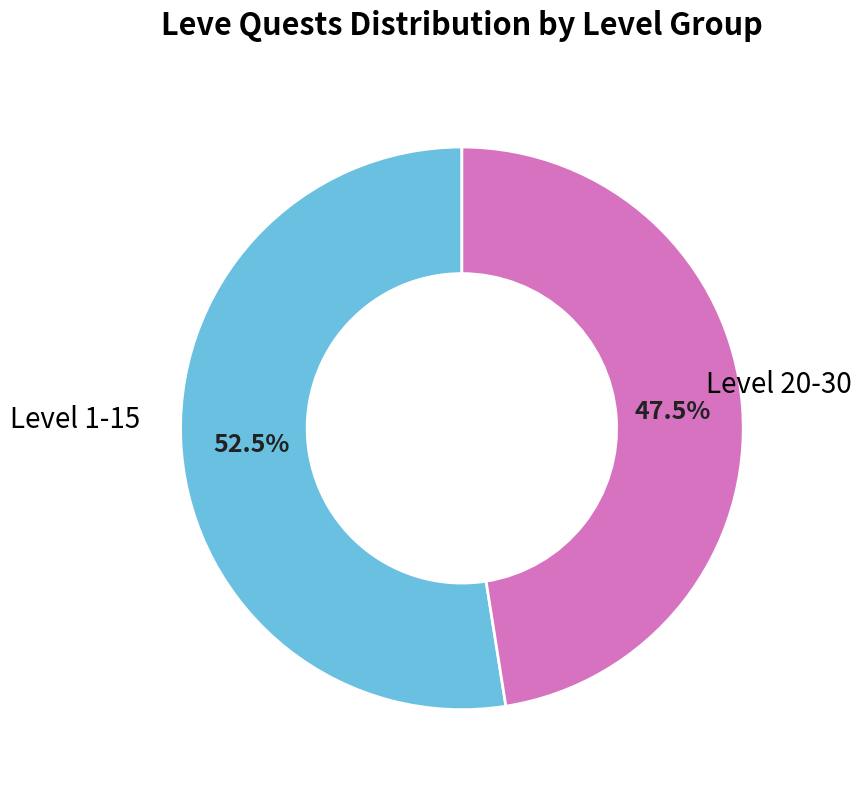

How many slices are in this pie chart?

2